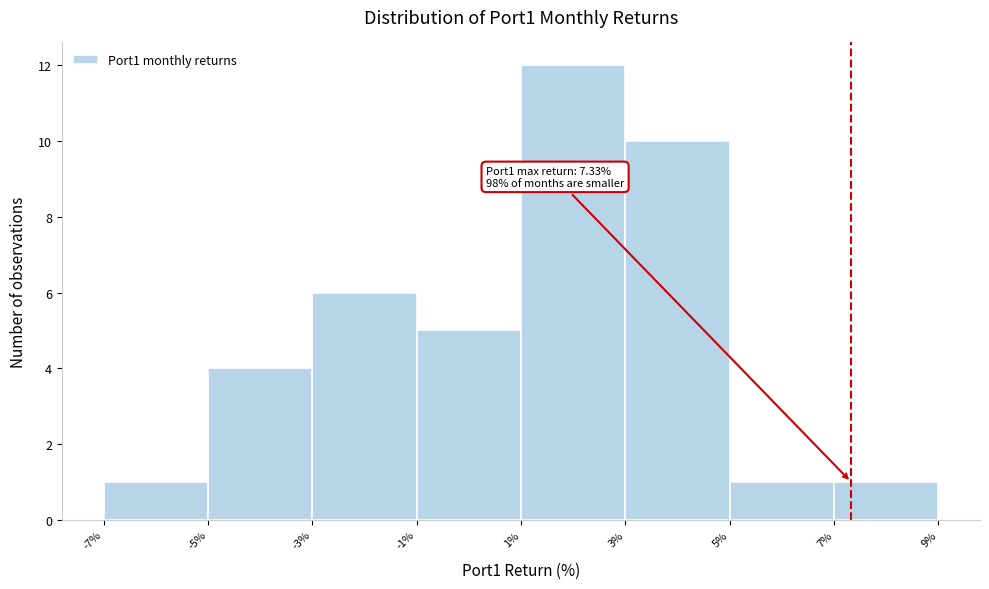

Over which range of the x-axis is the bar tallest?

1% to 3%